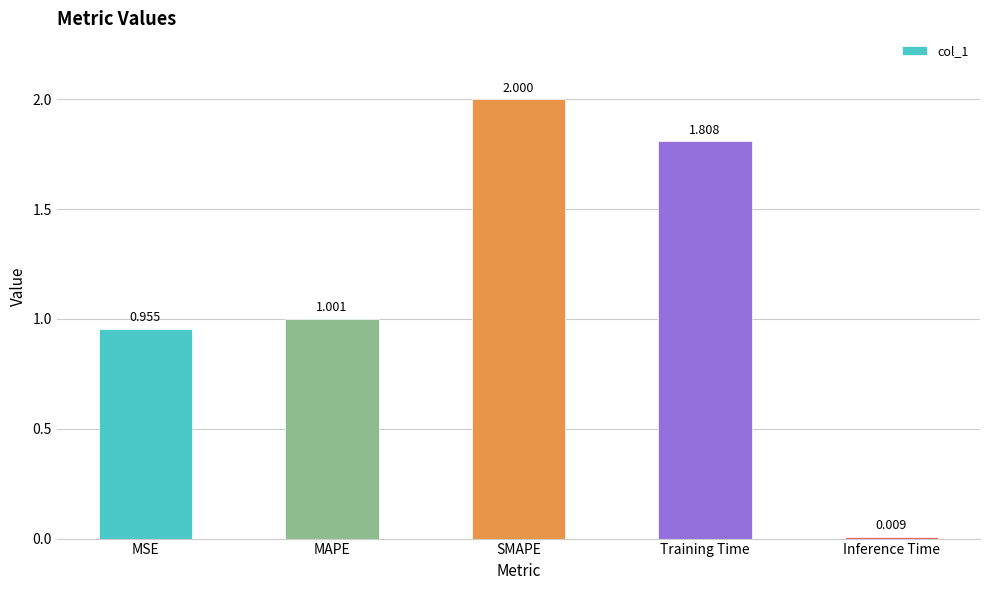

Approximately how many times larger is the value at Training Time compared to SMAPE?

0.9